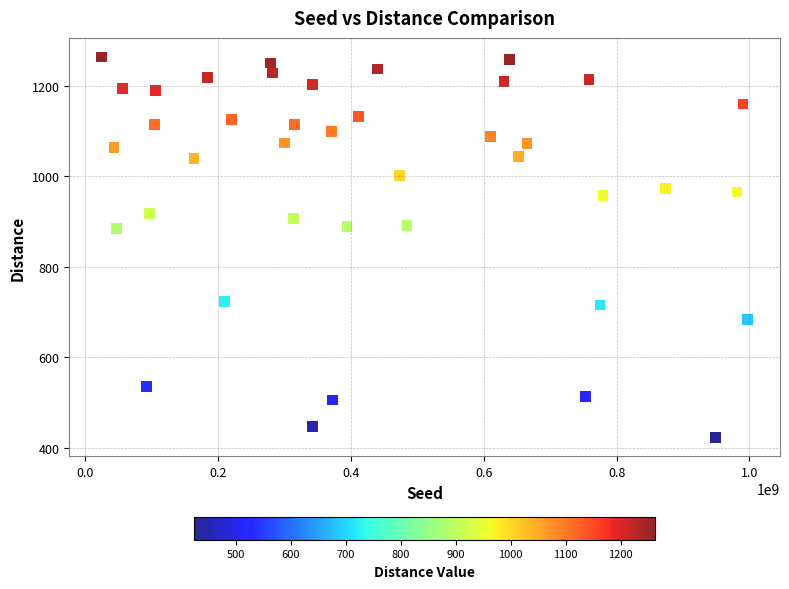

What is the range of Y values (max minus min)?

840.1